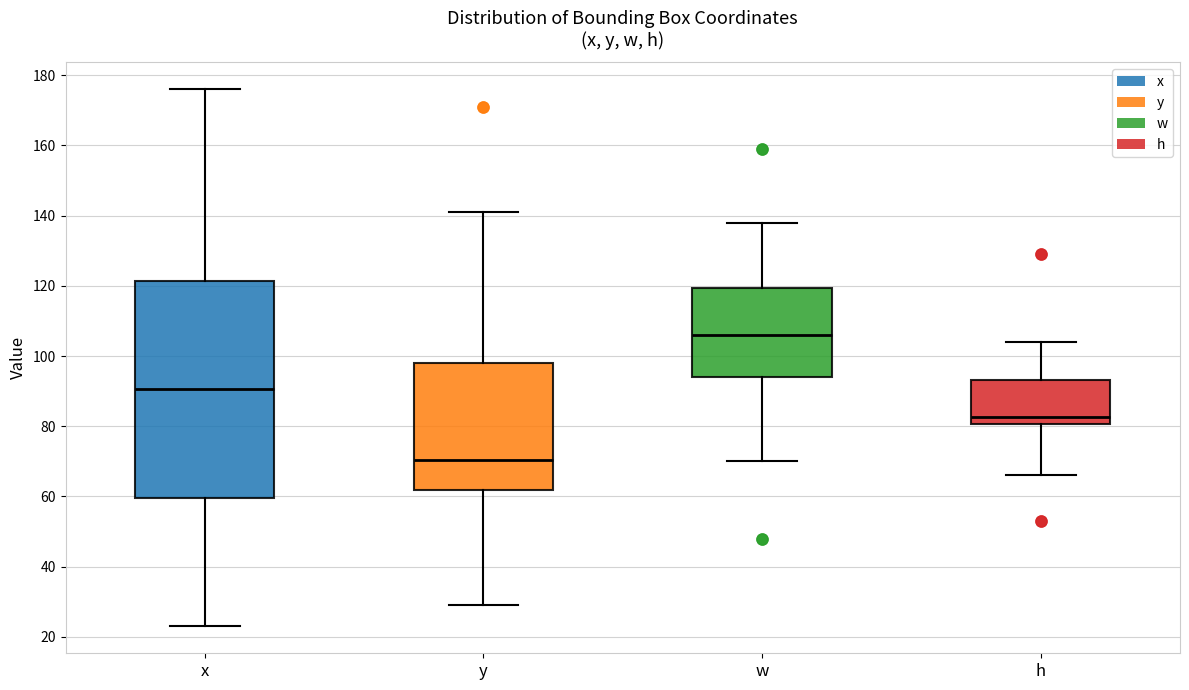

Where is the lower edge of the box for y on the y-axis? The values are not printed on the chart, so give them approximately, as read against the axis.

62